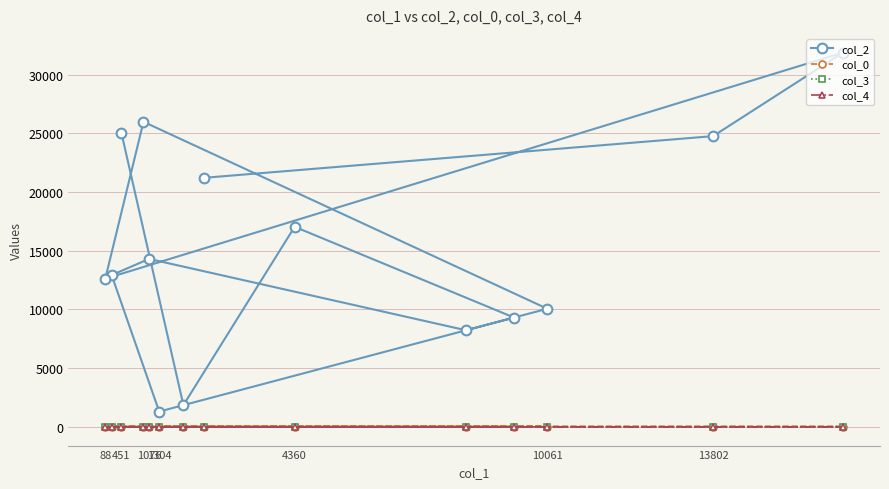

Which series has the largest total across all categories?

col_2